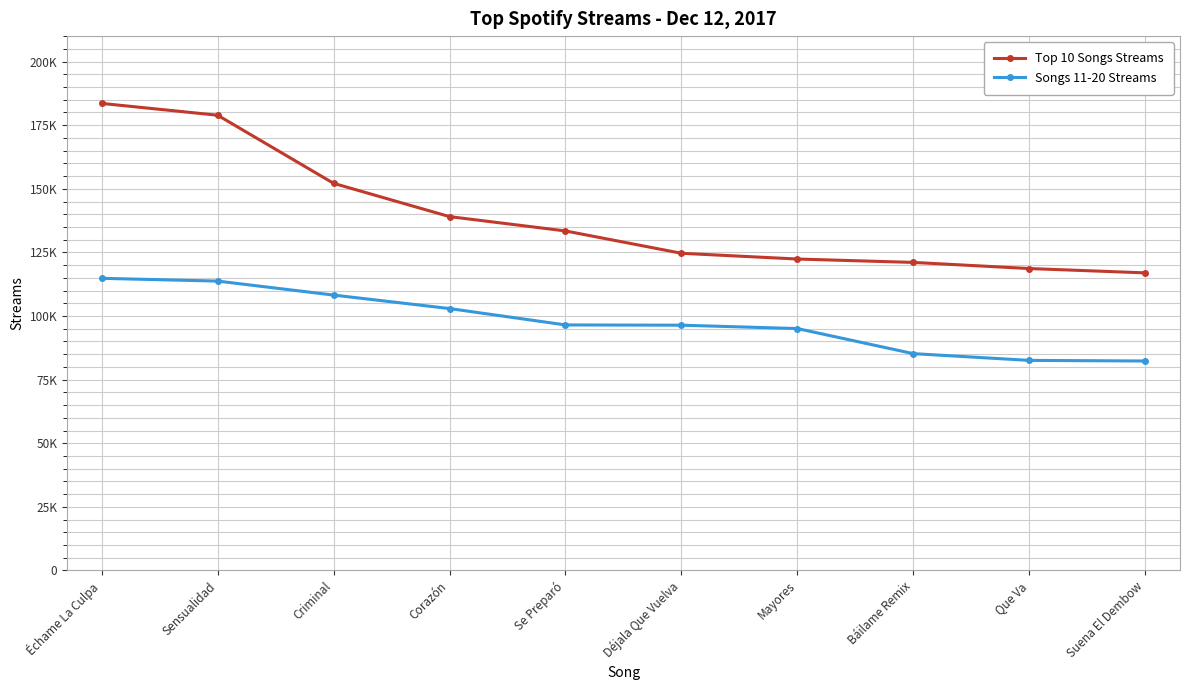

Does the chart have visible grid lines?

Yes